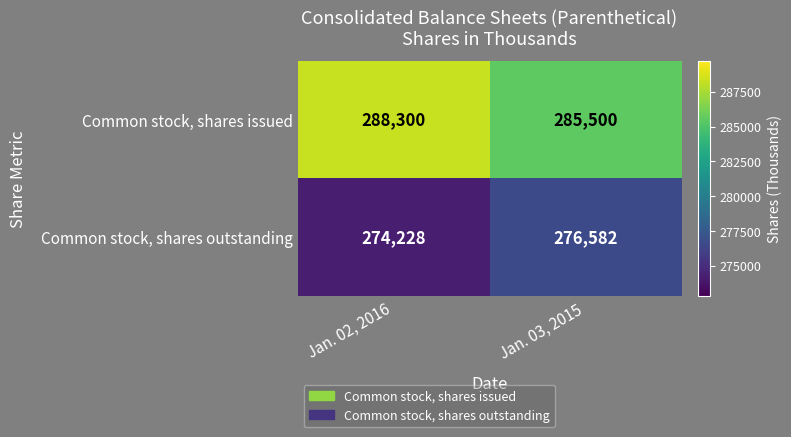

Reading left to right, transcribe all the data shown in this chart.

Common stock, shares issued: Jan. 02, 2016=288300	Jan. 03, 2015=285500
Common stock, shares outstanding: Jan. 02, 2016=274228	Jan. 03, 2015=276582